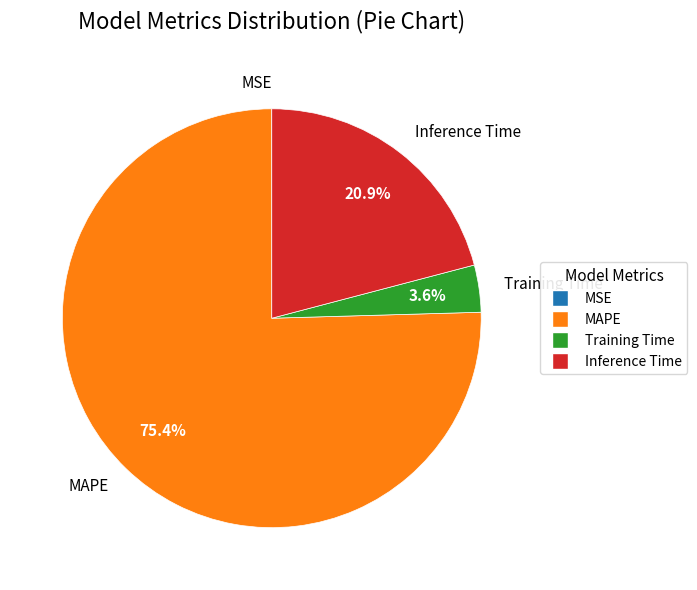

The Training Time slice represents 4% of the pie. True or false?

True